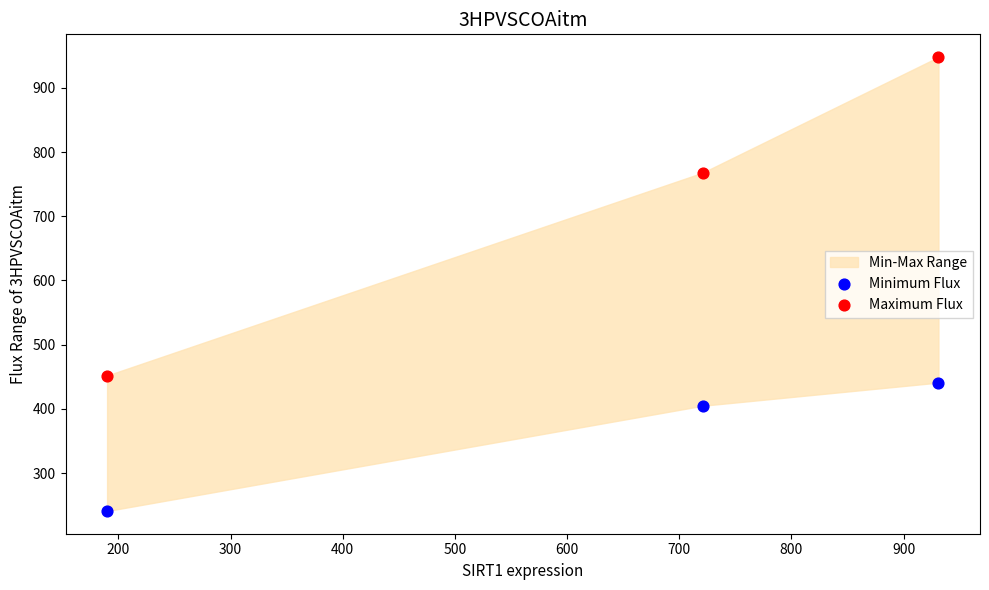

Across all data points, what is the range of Y values (max minus min)?

707